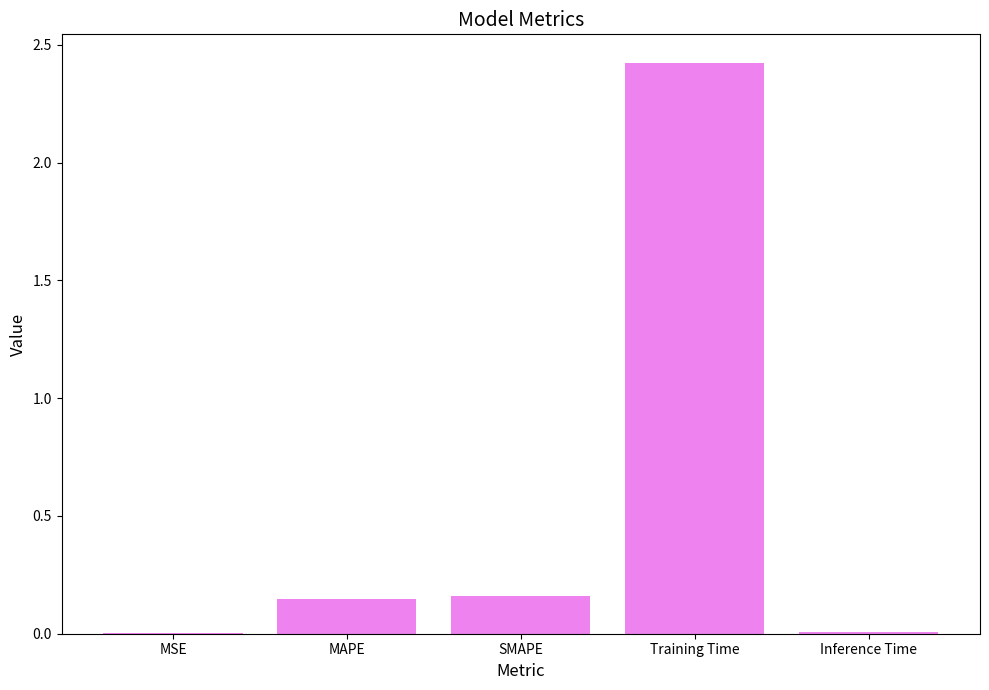

Between Training Time and Inference Time, which is larger?

Training Time